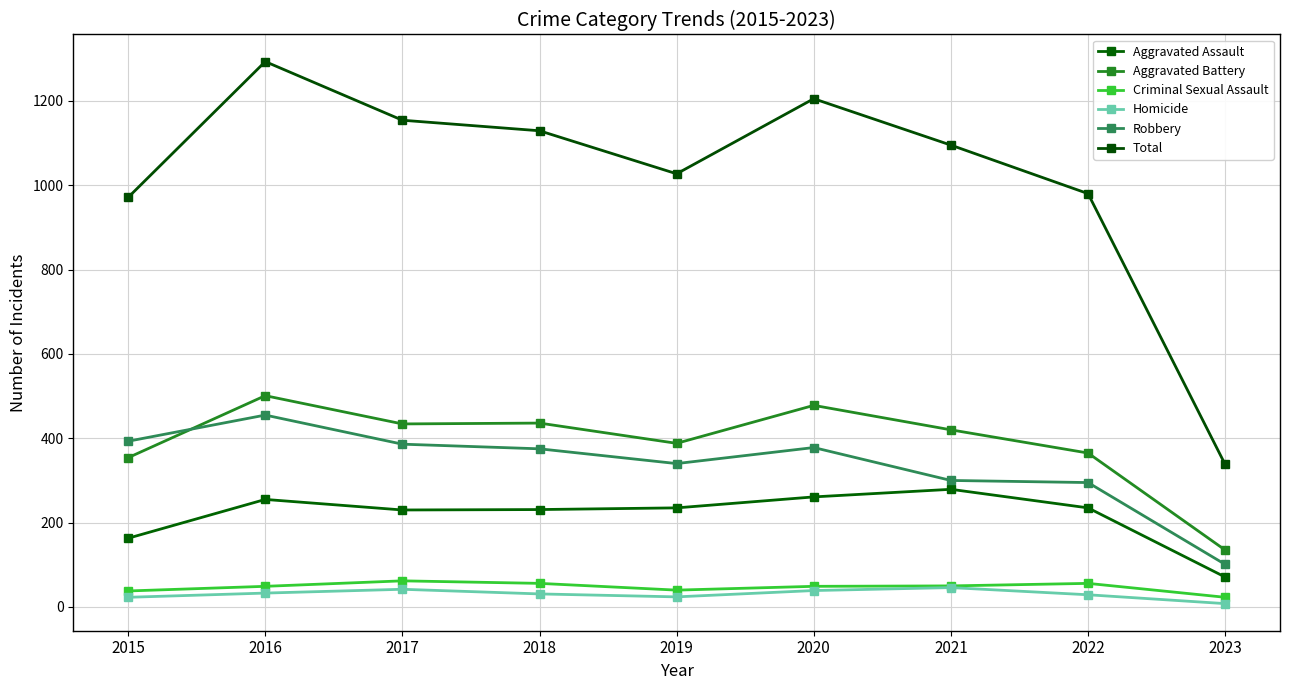

True or false: Criminal Sexual Assault and Aggravated Assault intersect in this chart.

False